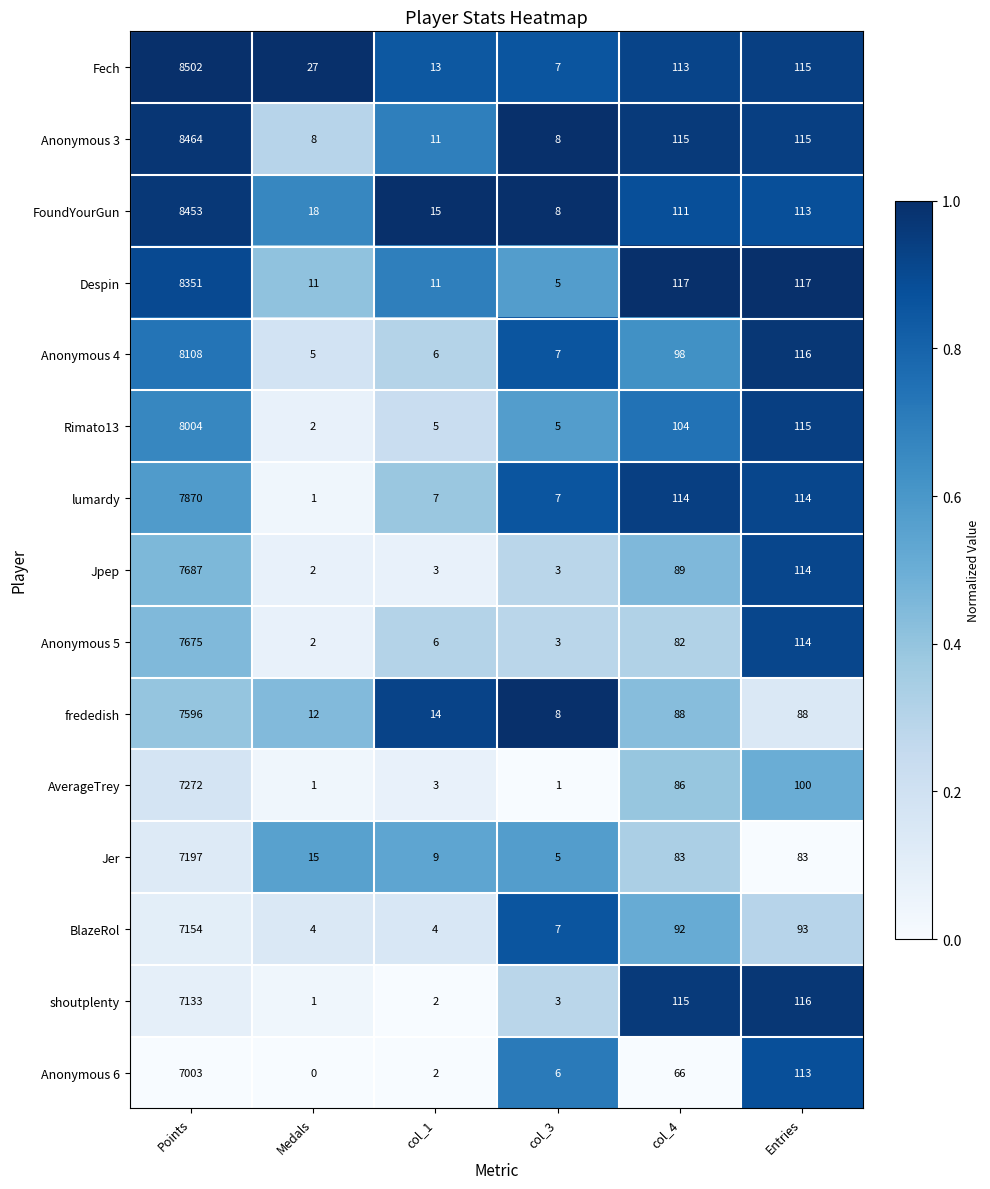

What is the difference between the maximum and minimum values in the shoutplenty series?

7132